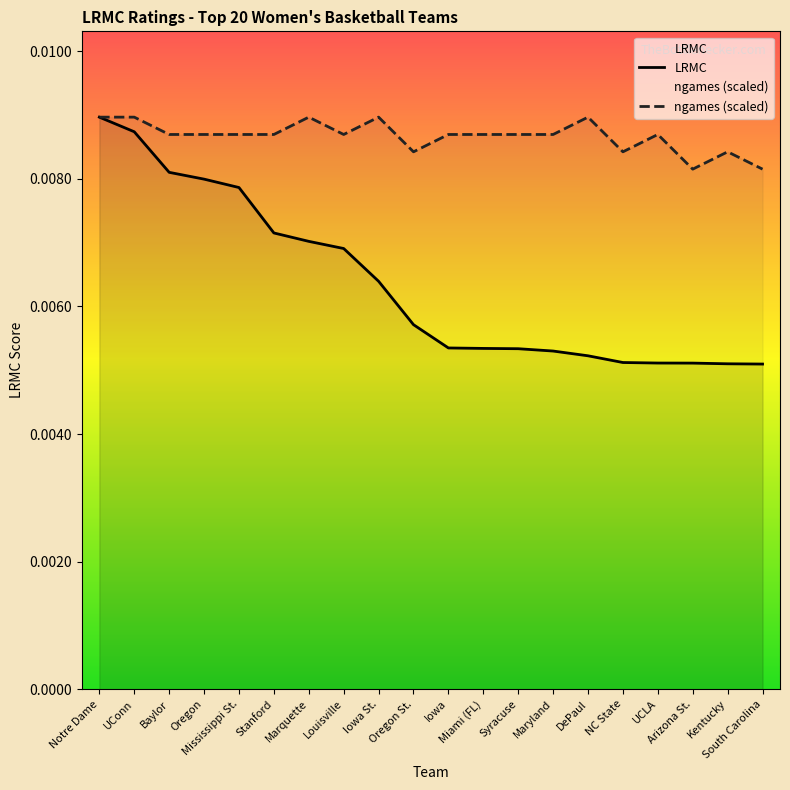

Which series has the largest range (max minus min)?

LRMC